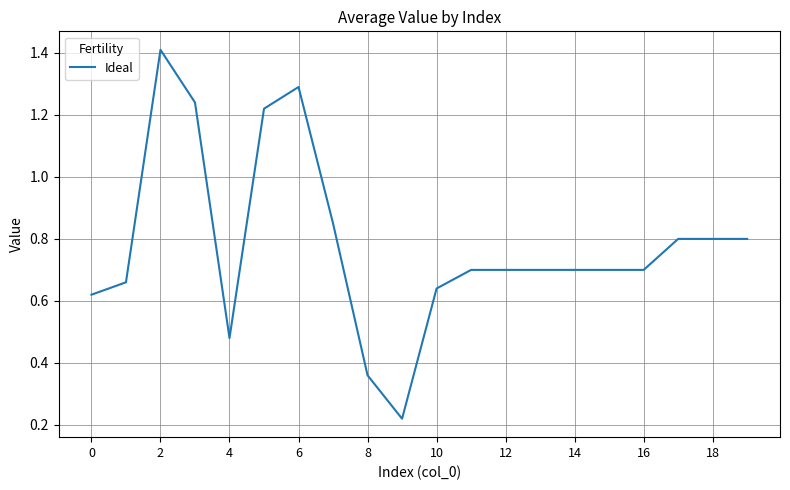

What is the maximum value shown in the chart?

1.4